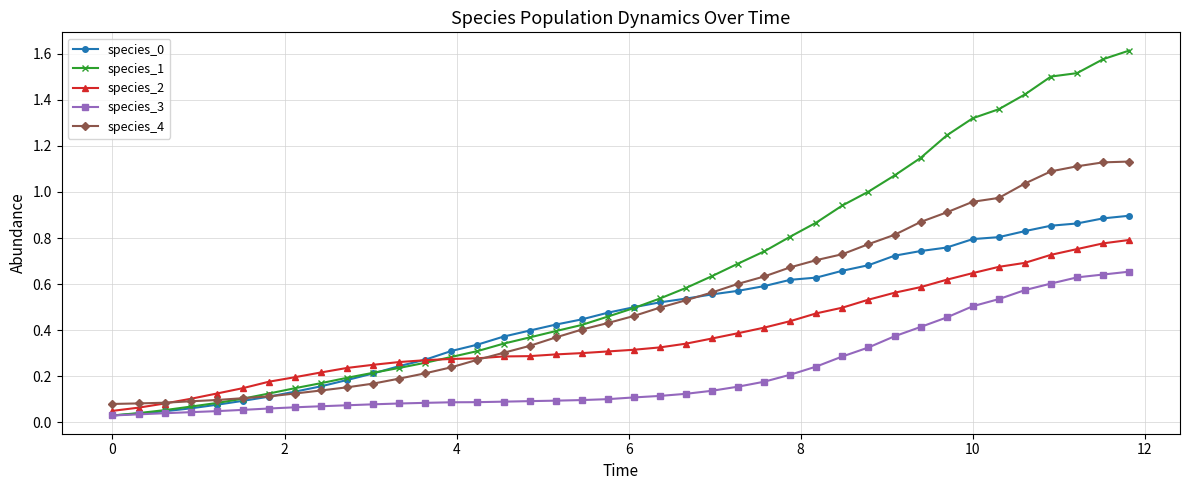

Which series has the widest spread of values?

species_1